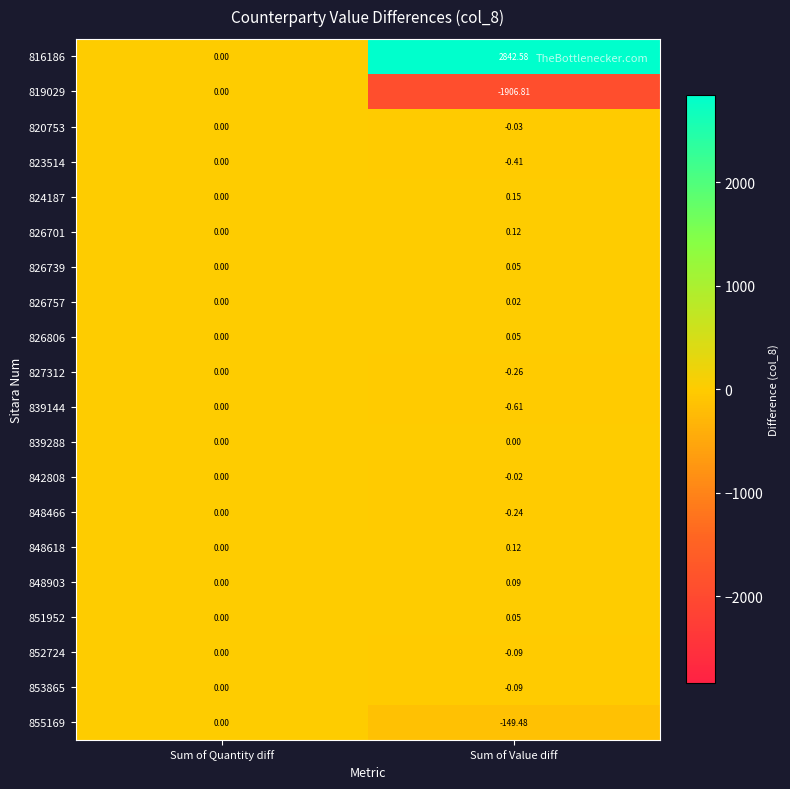

Which category has the highest value in the 852724 series?

Sum of Quantity diff